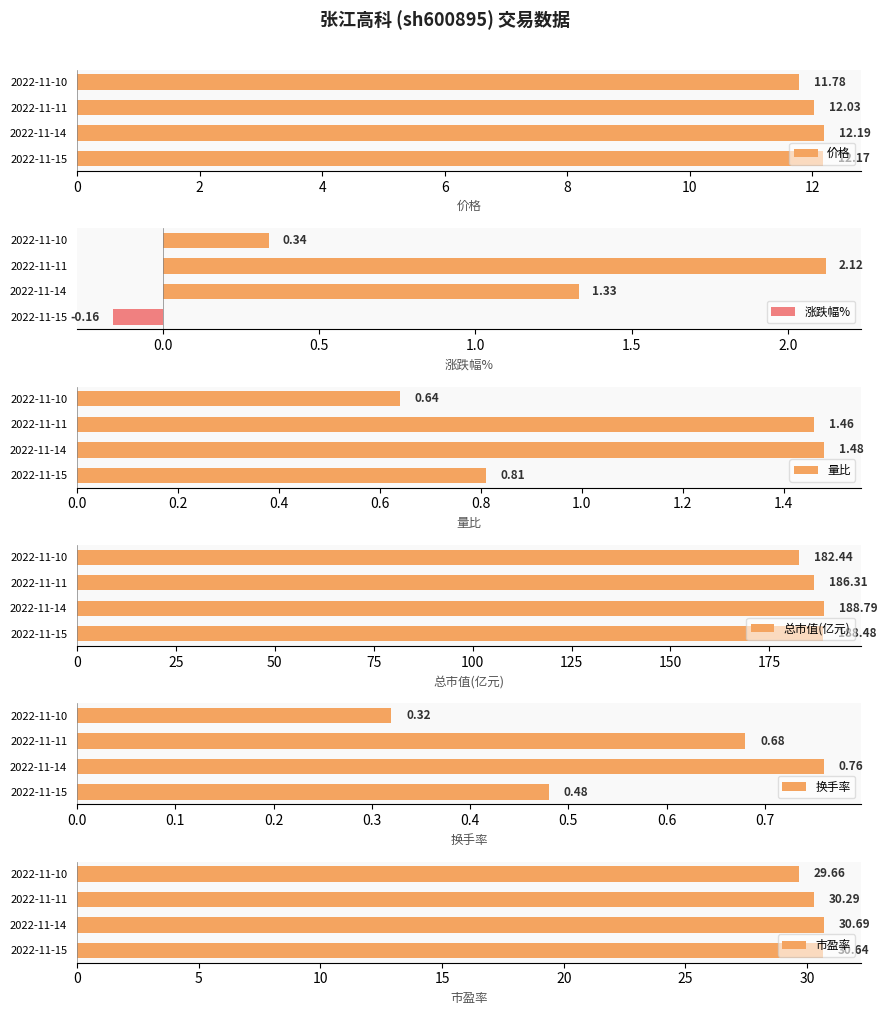

Reading left to right, what are all the values shown in this chart?

价格: 12.2	12.2	12.0	11.8
涨跌幅%: -0.2	1.3	2.1	0.3
量比: 0.8	1.5	1.5	0.6
总市值(亿元): 188.5	188.8	186.3	182.4
换手率: 0.5	0.8	0.7	0.3
市盈率: 30.6	30.7	30.3	29.7